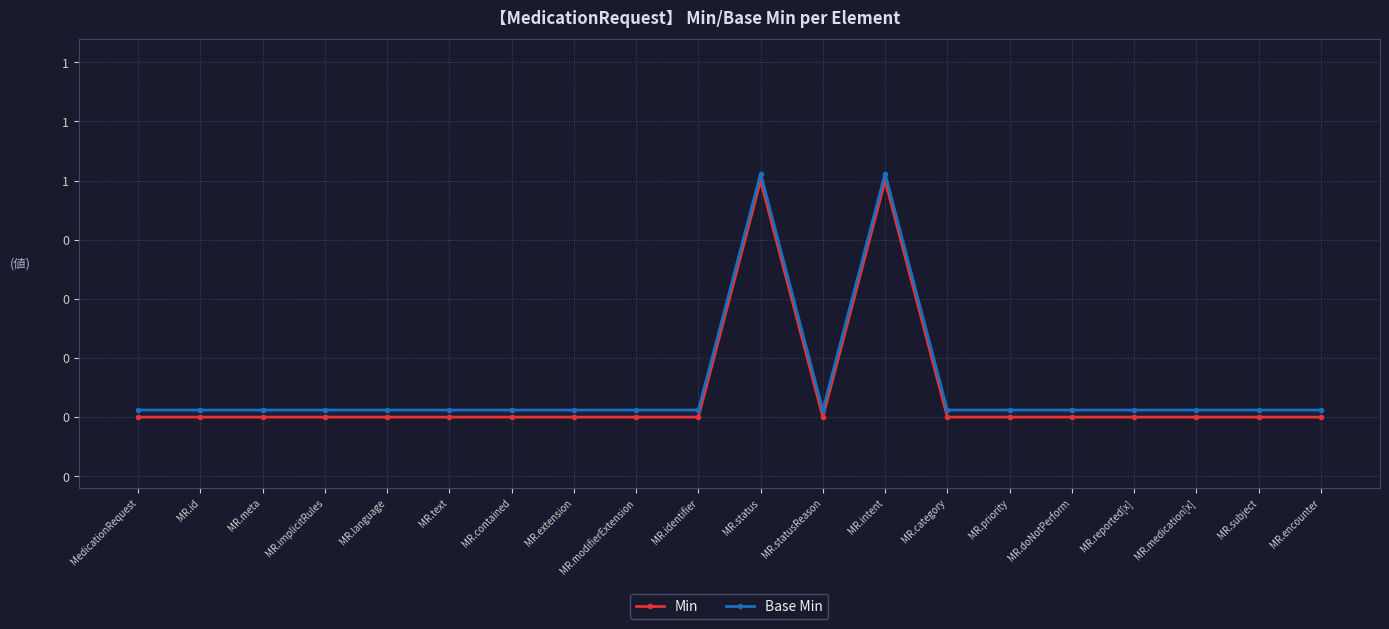

Is the value of Base Min at MR.reported[x] greater than the value of Min at MR.modifierExtension?

Yes